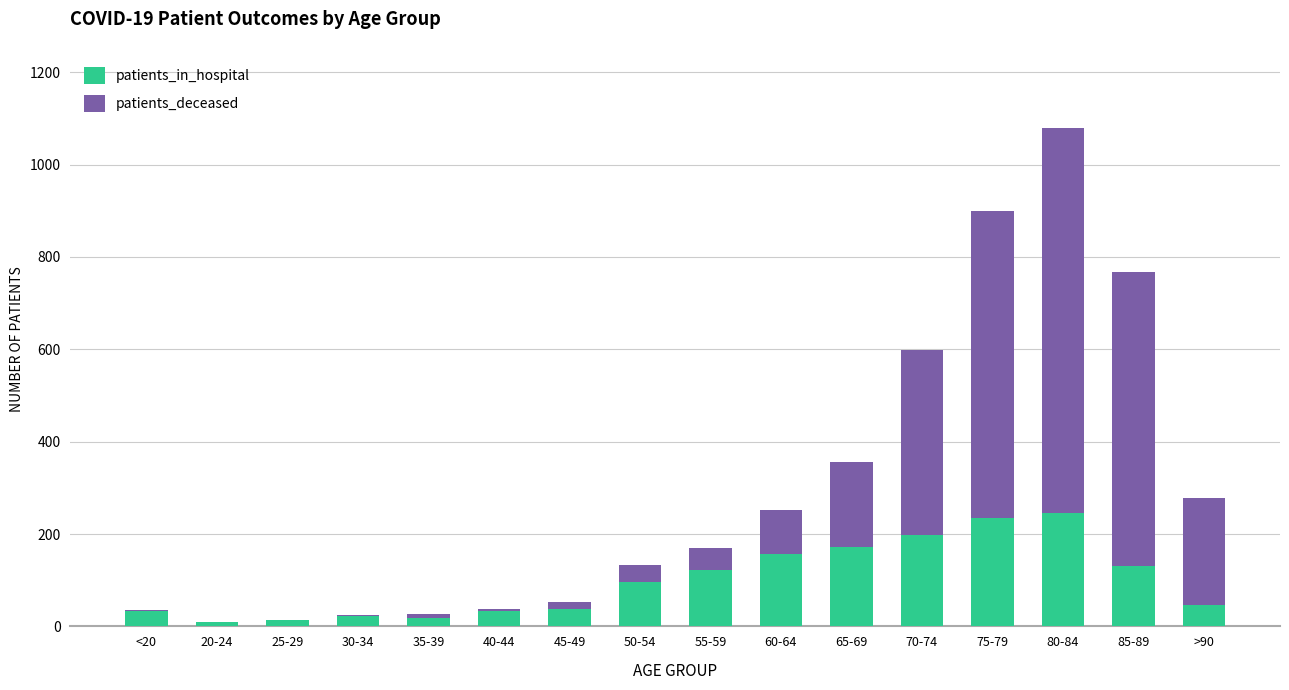

What is the sum of the patients_in_hospital values at 25-29 and 80-84?

258